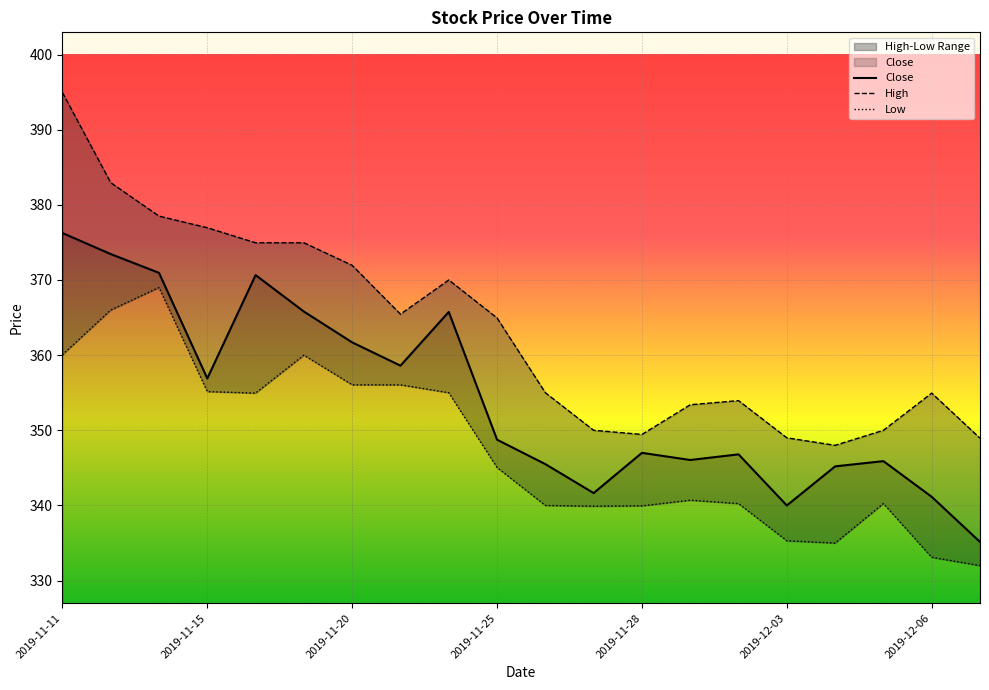

What is the difference between the second highest and minimum values in the Close series?

38.3